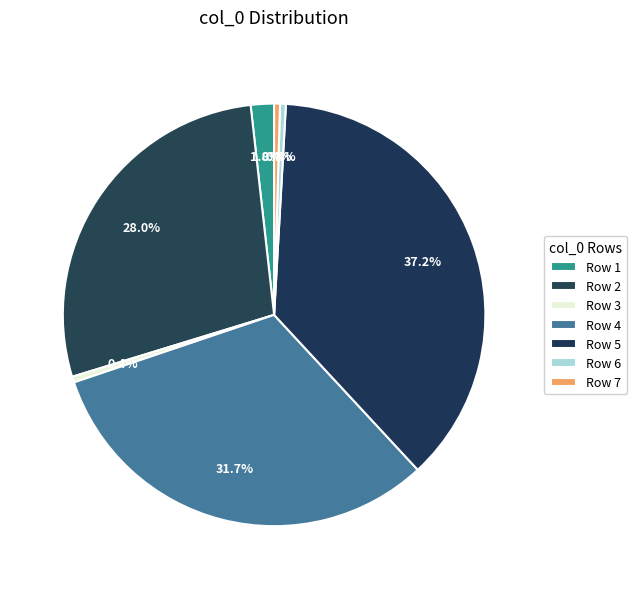

How many slices are in this pie chart?

7